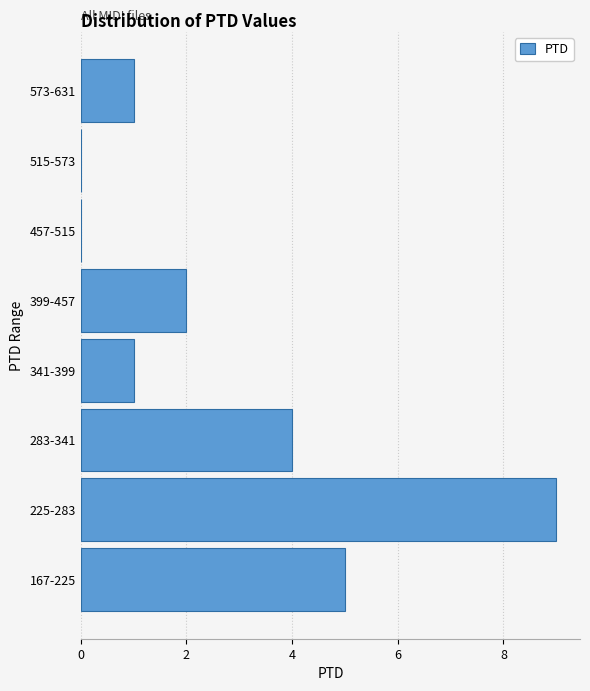

Reading bottom to top, list all the values displayed in this chart.

167-225=5	225-283=9	283-341=4	341-399=1	399-457=2	457-515=0	515-573=0	573-631=1